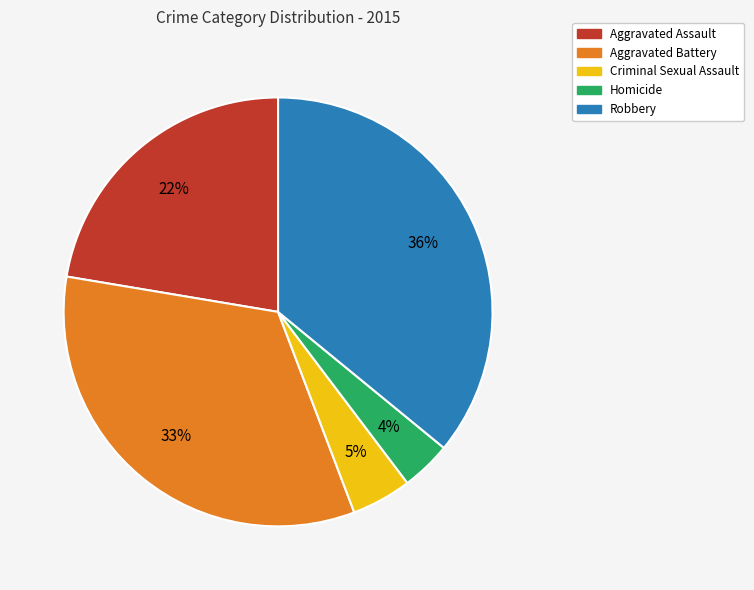

Combined, do Robbery and Criminal Sexual Assault account for over 50%?

No